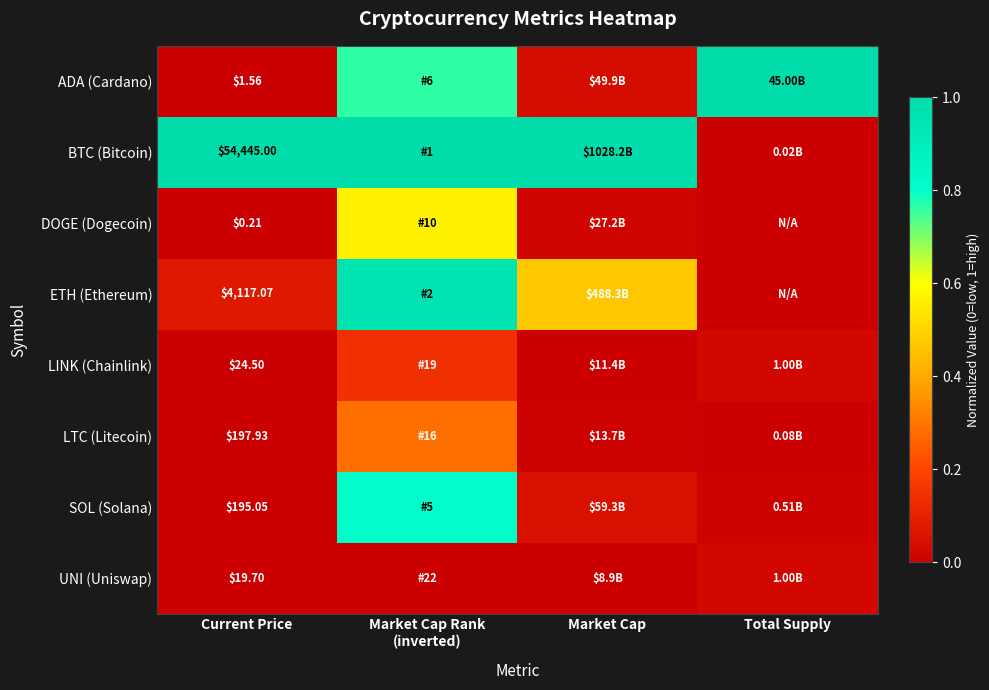

Which series has the widest spread of values?

ADA (Cardano)